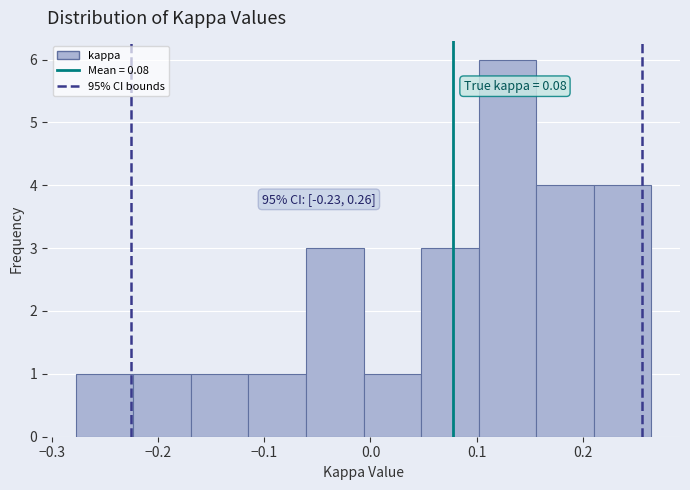

Over which range of the x-axis is the bar tallest?

0.10 to 0.16